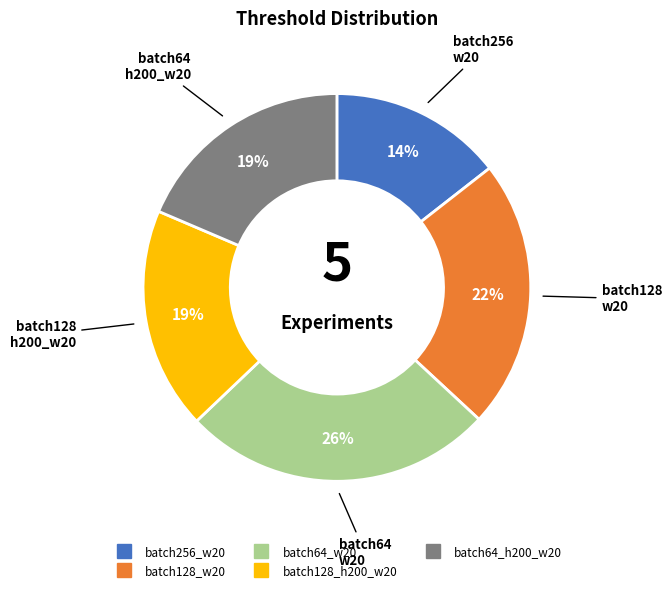

What is the largest slice in the pie chart?

batch64_w20